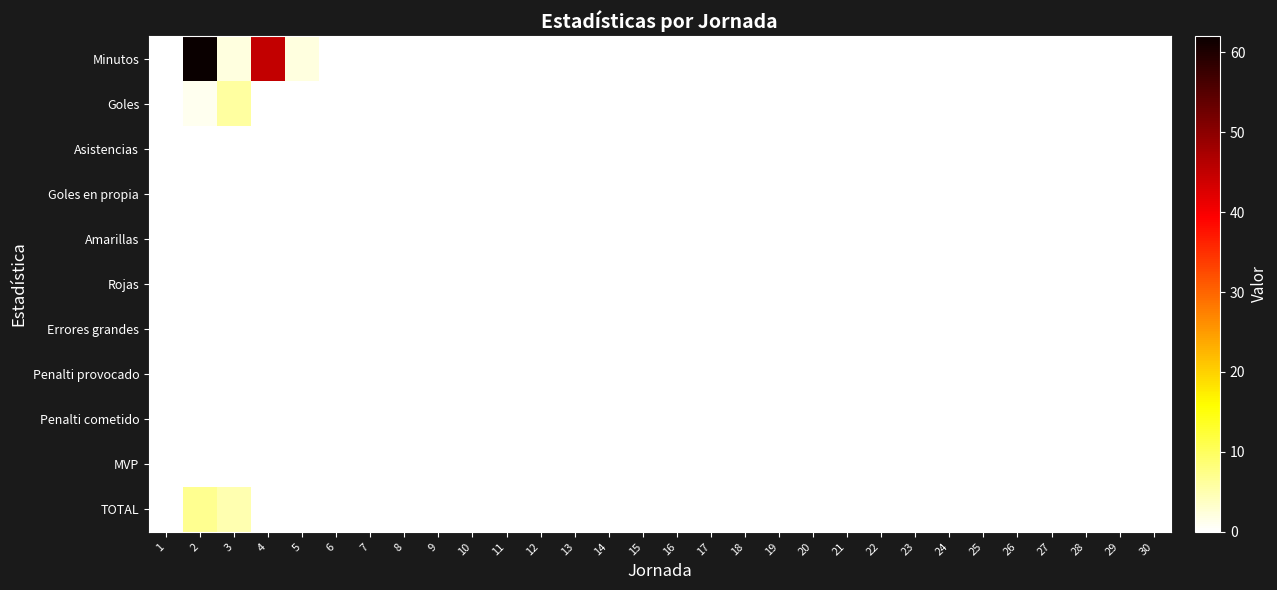

At how many categories does at least one series exceed 51?

1